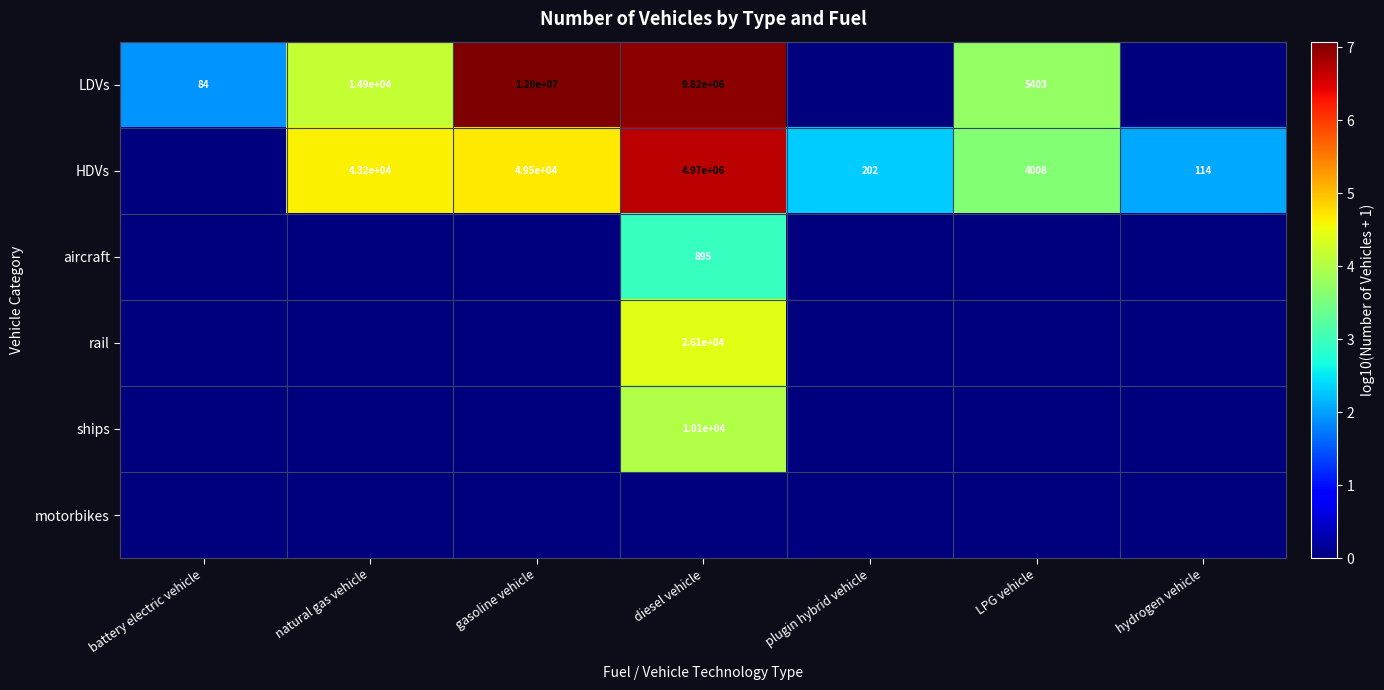

What is the sum of the HDVs values at gasoline vehicle and natural gas vehicle?

92700